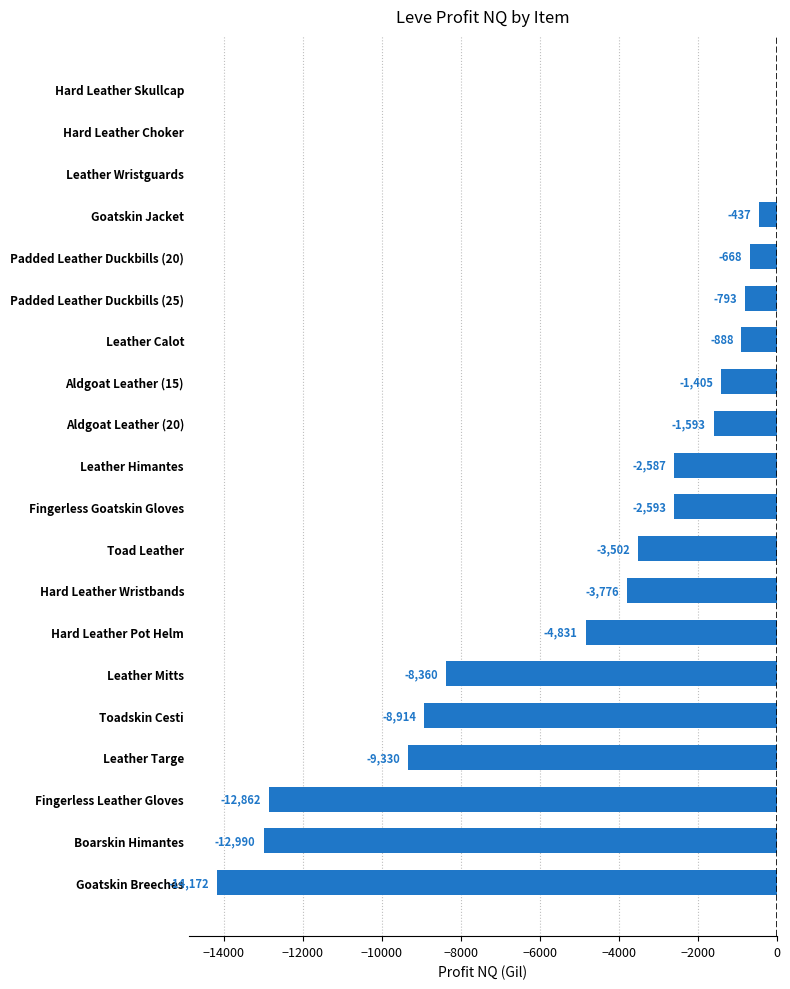

The chart shows a value of -8914.0 at Toadskin Cesti. True or false?

True